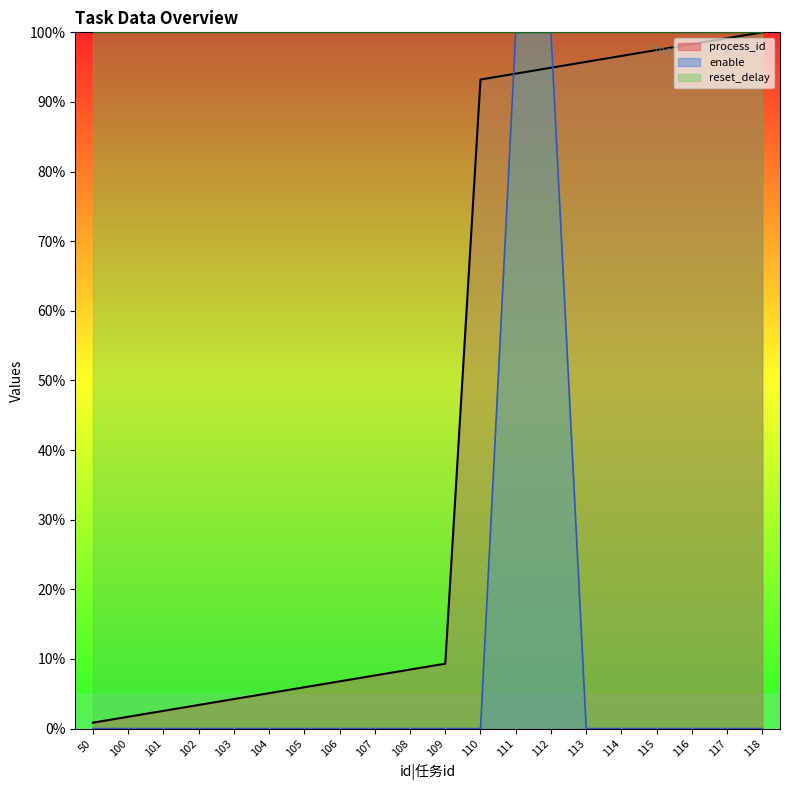

Reading left to right, extract all data points from this chart.

process_id: 0.8	1.7	2.5	3.4	4.2	5.1	5.9	6.8	7.6	8.5	9.3	93.2	94.1	94.9	95.8	96.6	97.5	98.3	99.2	100.0
enable: 0.0	0.0	0.0	0.0	0.0	0.0	0.0	0.0	0.0	0.0	0.0	0.0	100.0	100.0	0.0	0.0	0.0	0.0	0.0	0.0